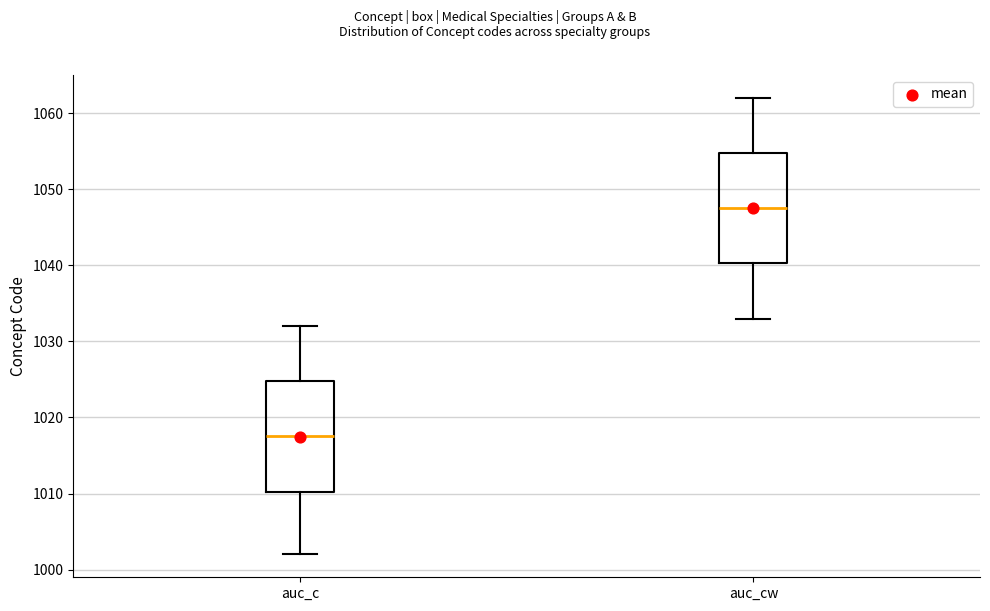

Reading left to right, read every box against the y-axis: the position of its median line, the range the box covers, and the ends of its whiskers. The values are not printed on the chart, so give them approximately, as read against the axis.

auc_c: median 1018, box 1010 to 1025, whiskers 1002 to 1032
auc_cw: median 1048, box 1040 to 1055, whiskers 1033 to 1062